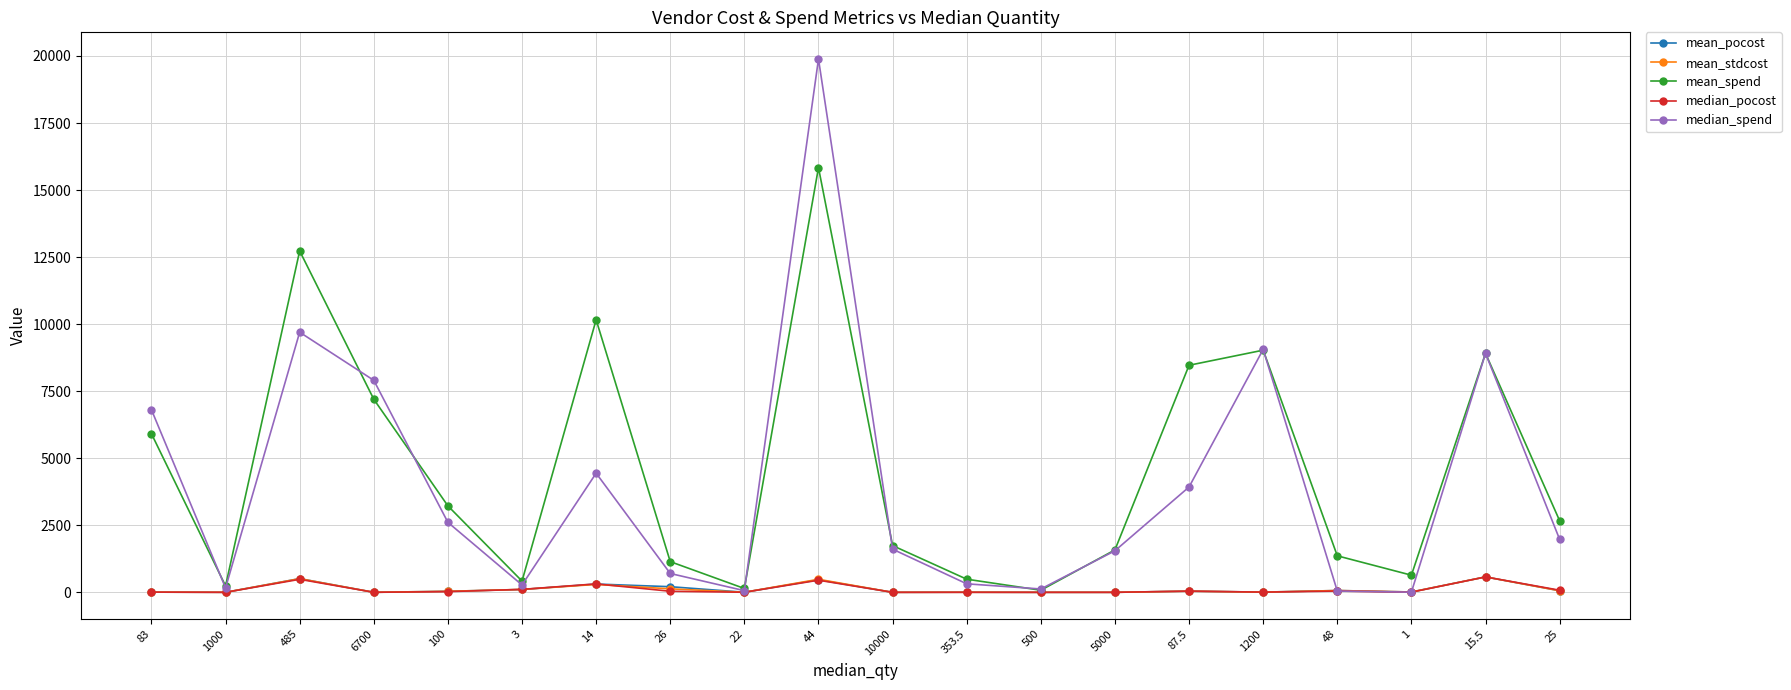

What is the smallest value displayed?

0.2